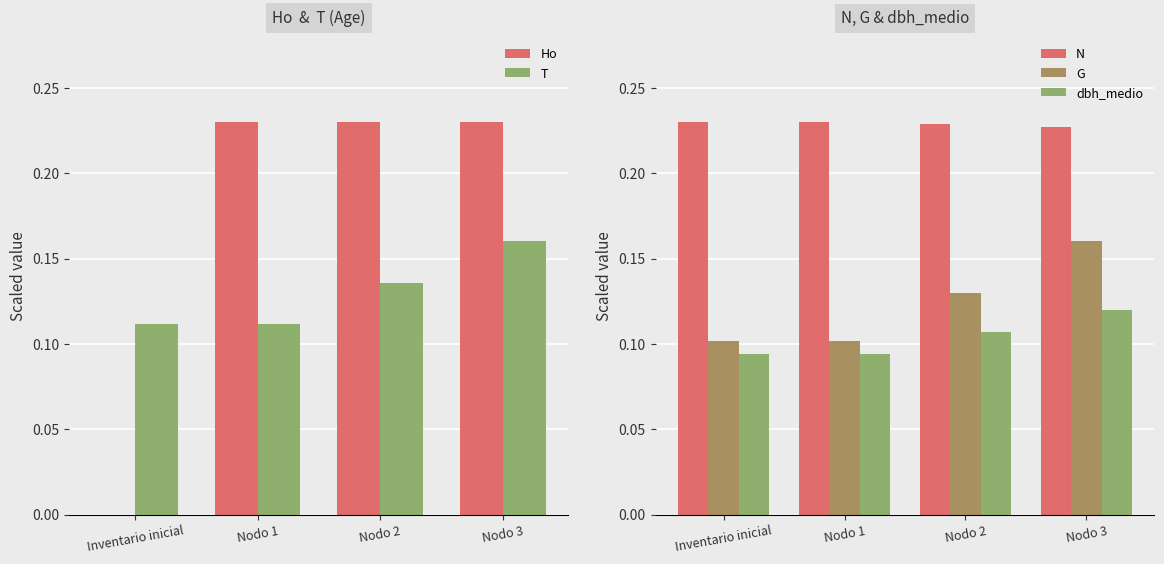

Reading right to left, what are all the values shown in this chart?

Ho: Nodo 3=0.2	Nodo 2=0.2	Nodo 1=0.2	Inventario inicial=0.0
T: Nodo 3=0.2	Nodo 2=0.1	Nodo 1=0.1	Inventario inicial=0.1
N: Nodo 3=0.2	Nodo 2=0.2	Nodo 1=0.2	Inventario inicial=0.2
G: Nodo 3=0.2	Nodo 2=0.1	Nodo 1=0.1	Inventario inicial=0.1
dbh_medio: Nodo 3=0.1	Nodo 2=0.1	Nodo 1=0.1	Inventario inicial=0.1